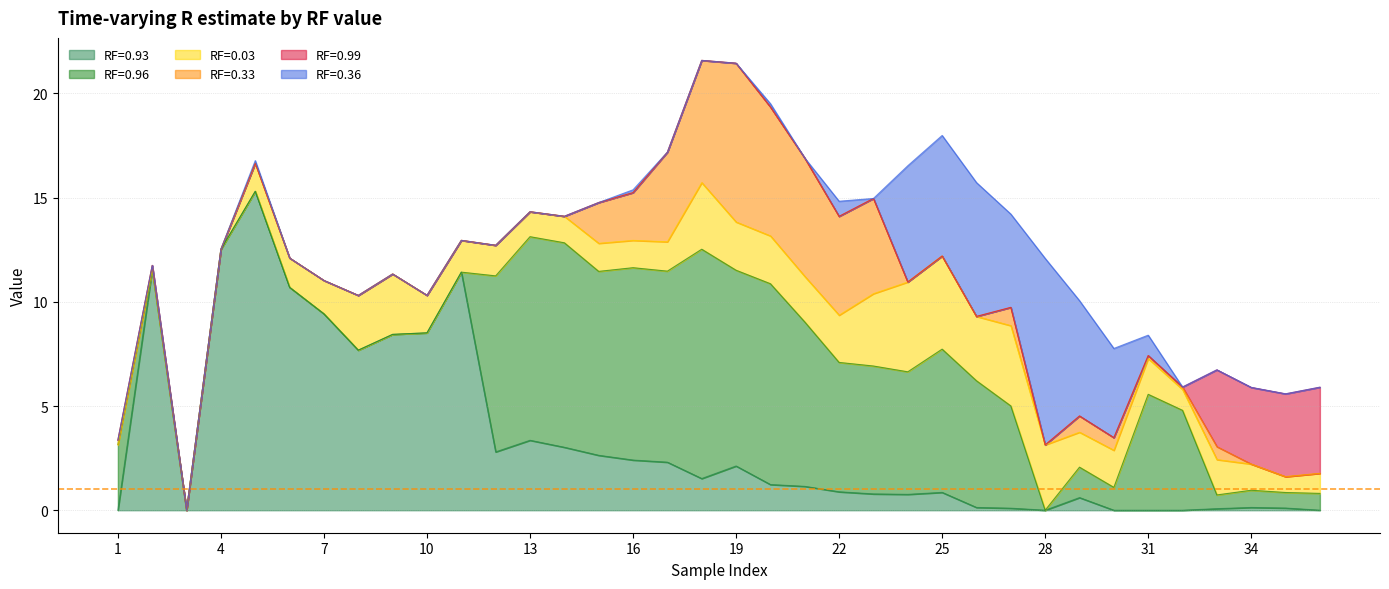

What is the spread (max minus min) of values at 7?

9.4